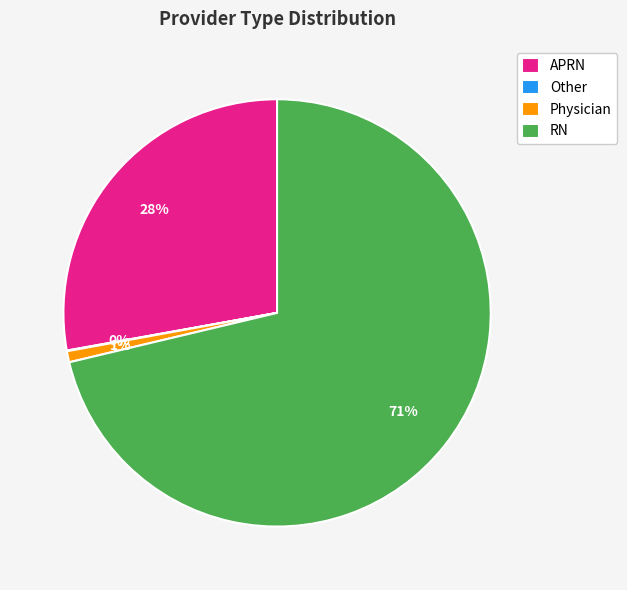

Approximately how many times larger is the value at APRN compared to RN?

0.4